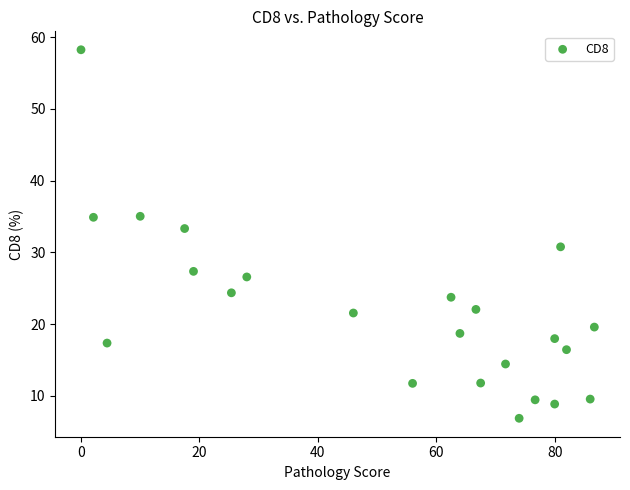

What is the range of Y values (max minus min)?

51.4